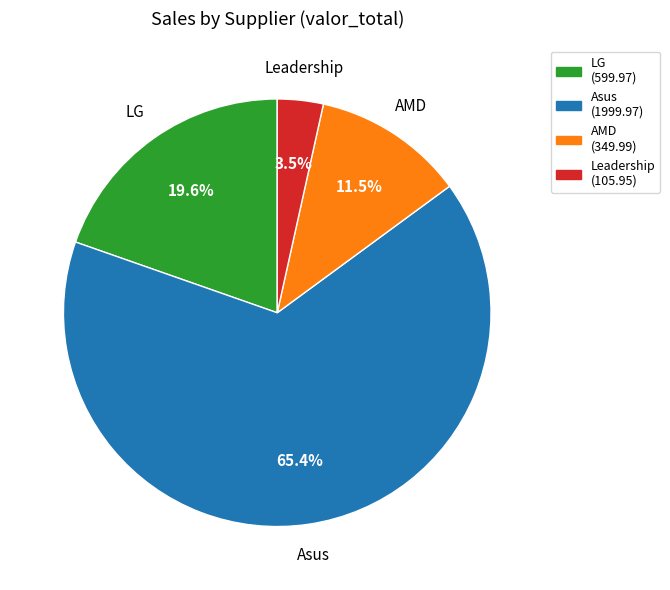

Is there a majority slice in this chart?

Yes